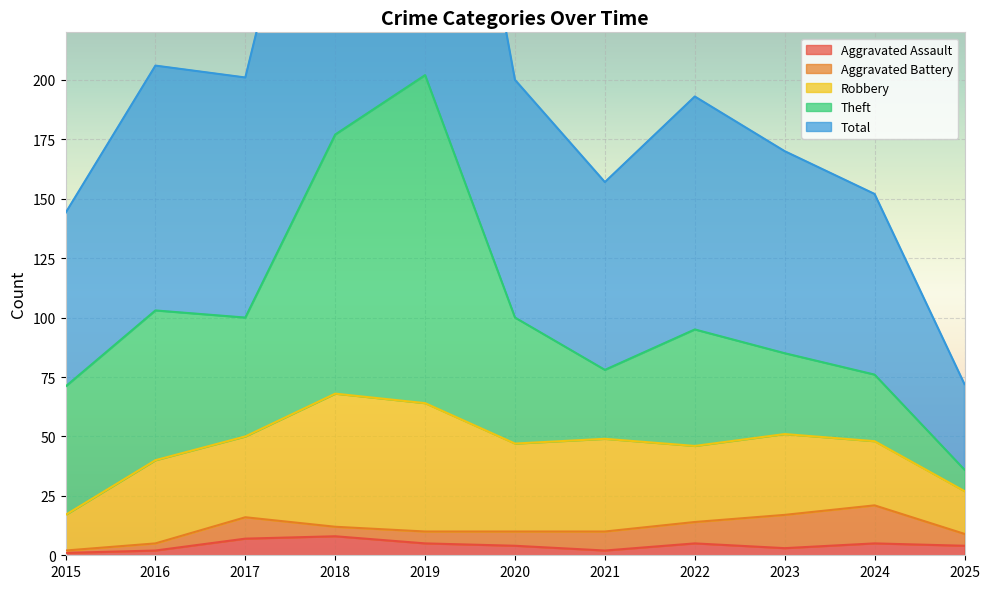

What is the value of the Robbery point at the 4th from the left?

56